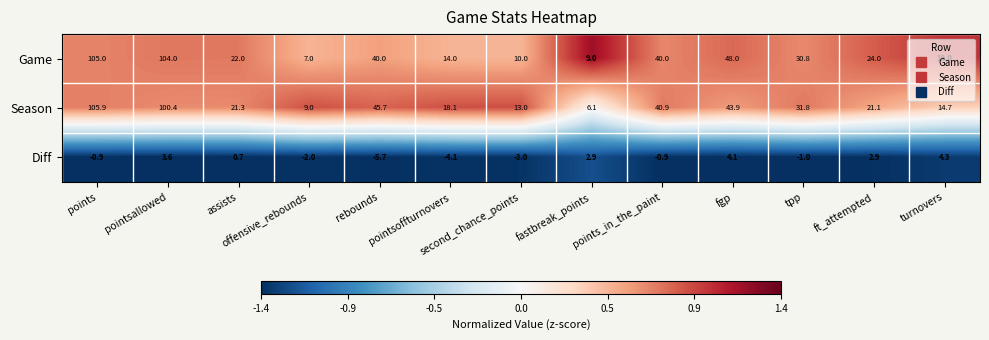

What is the maximum value shown in the chart?

105.9